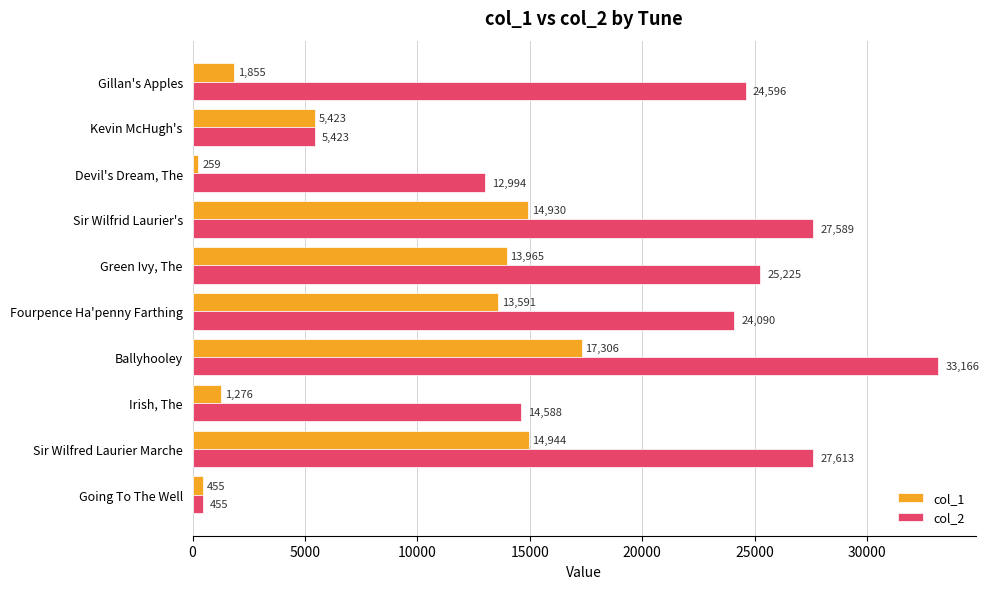

Where is col_1 nearest to the value 8782?

Kevin McHugh's